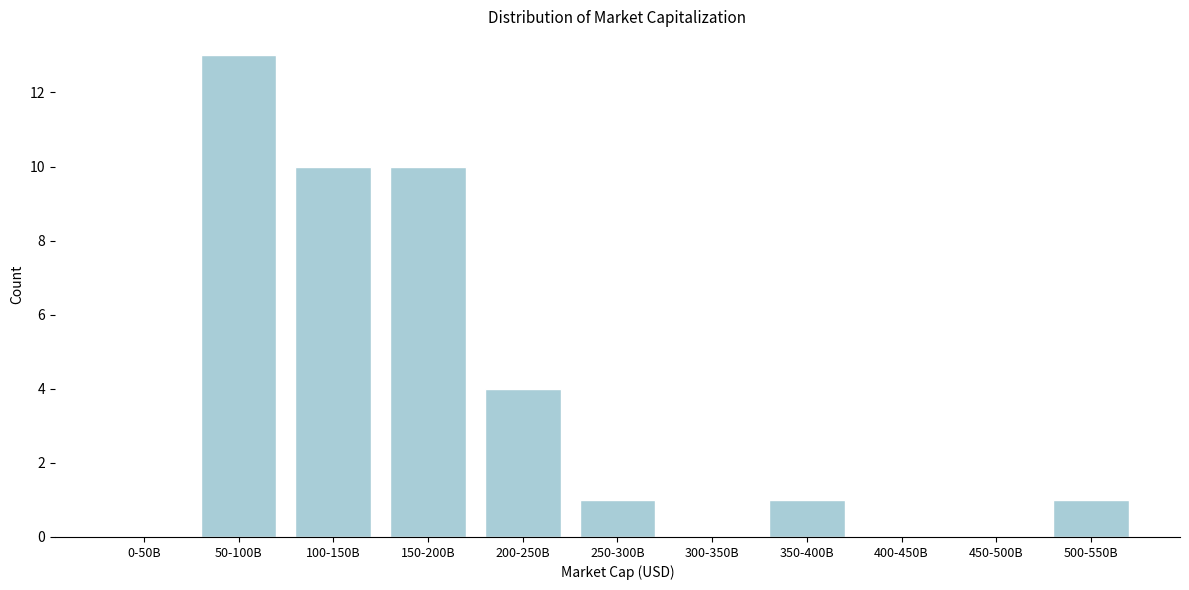

Reading left to right, transcribe all the data shown in this chart.

0-50B=0	50-100B=13	100-150B=10	150-200B=10	200-250B=4	250-300B=1	300-350B=0	350-400B=1	400-450B=0	450-500B=0	500-550B=1